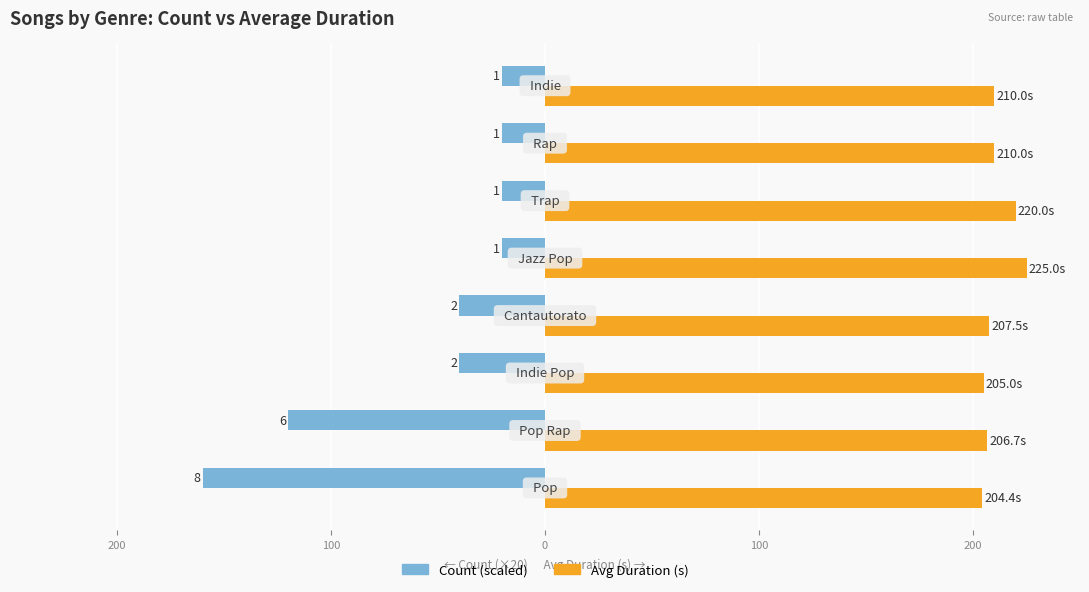

Are the bars grouped side by side (vs. stacked)?

Yes